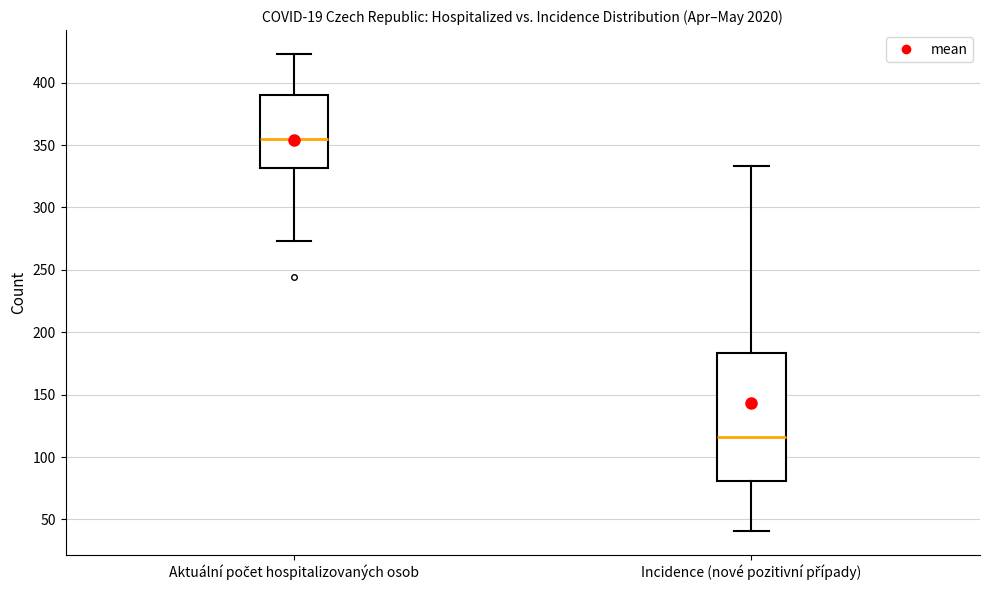

Reading left to right, read every box against the y-axis: the position of its median line, the range the box covers, and the ends of its whiskers. The values are not printed on the chart, so give them approximately, as read against the axis.

Aktuální počet hospitalizovaných osob: median 355, box 330 to 390, whiskers 275 to 425
Incidence (nové pozitivní případy): median 115, box 80 to 185, whiskers 40 to 335